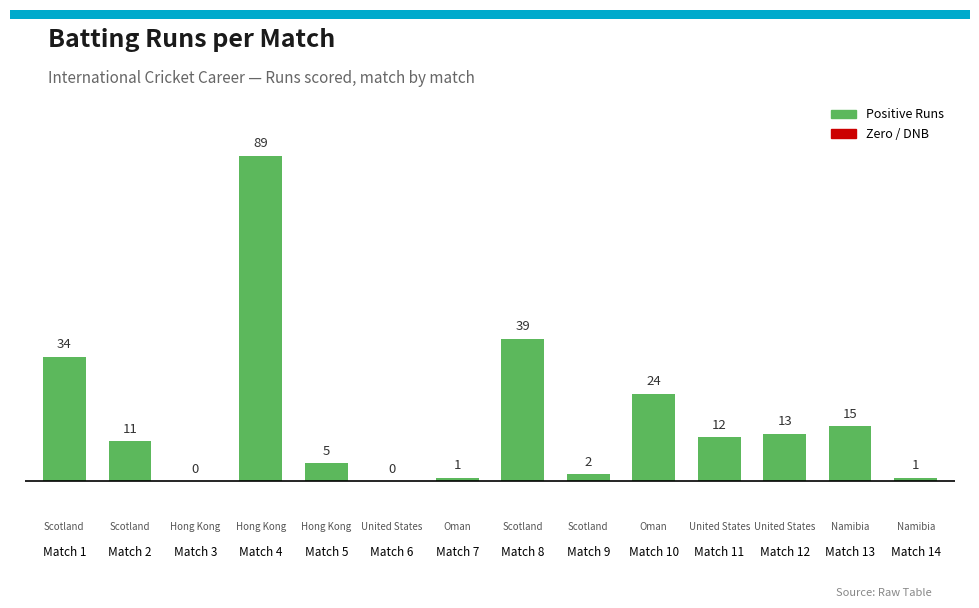

What is the change in value from Match 4 to Match 5?

-84